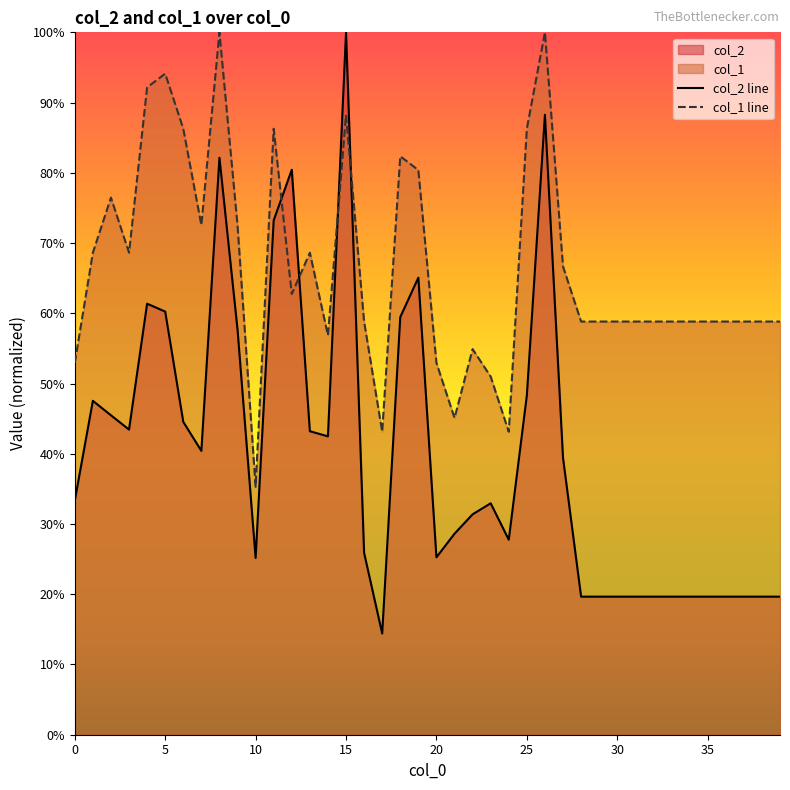

What is the sum of all col_1 line values?

2652.9